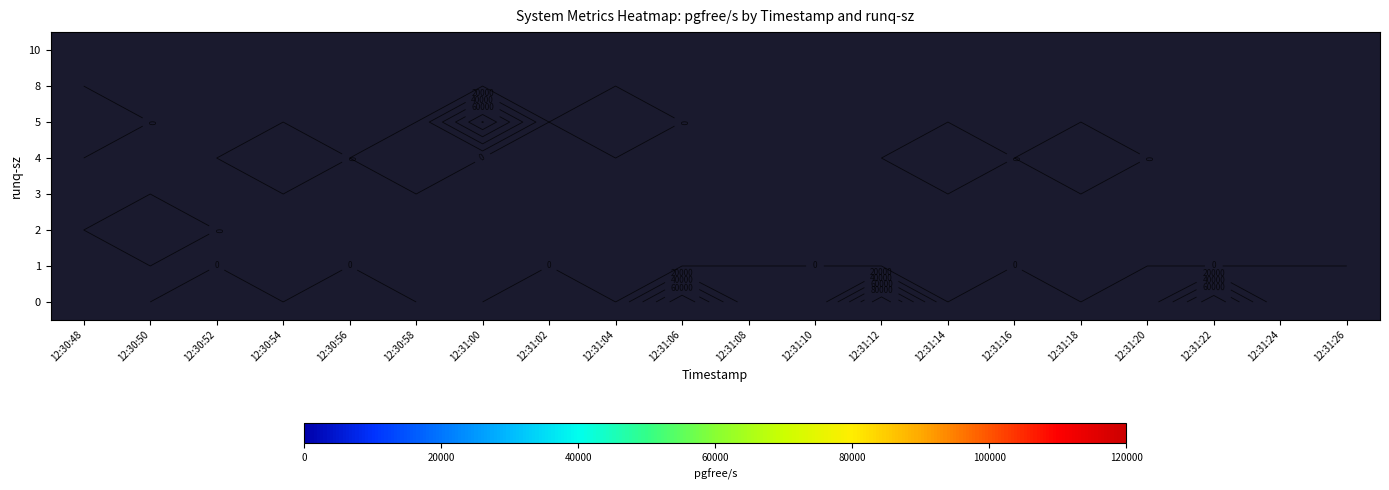

Between 12:31:10 and 12:31:20, which series saw the biggest shift?

row_0